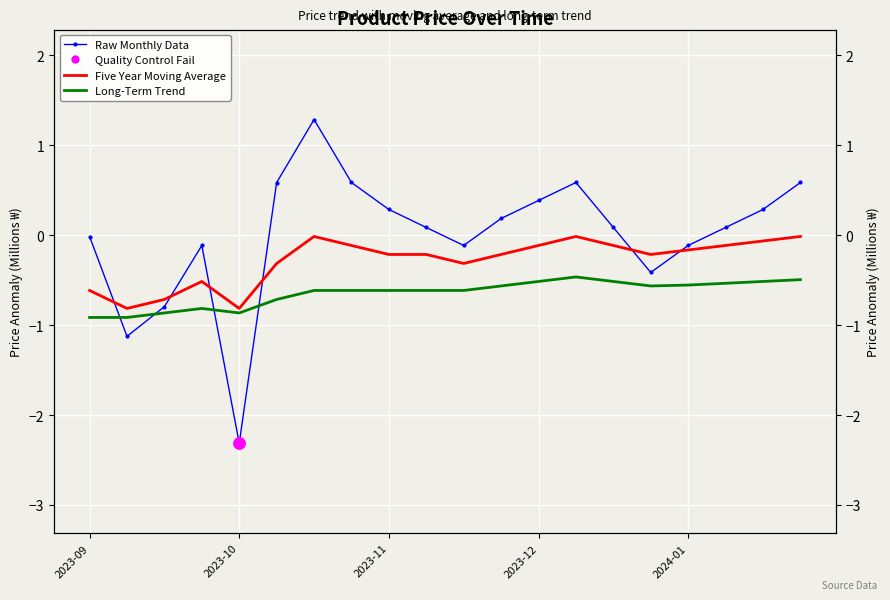

Which series contains the highest Y value?

Raw Monthly Data